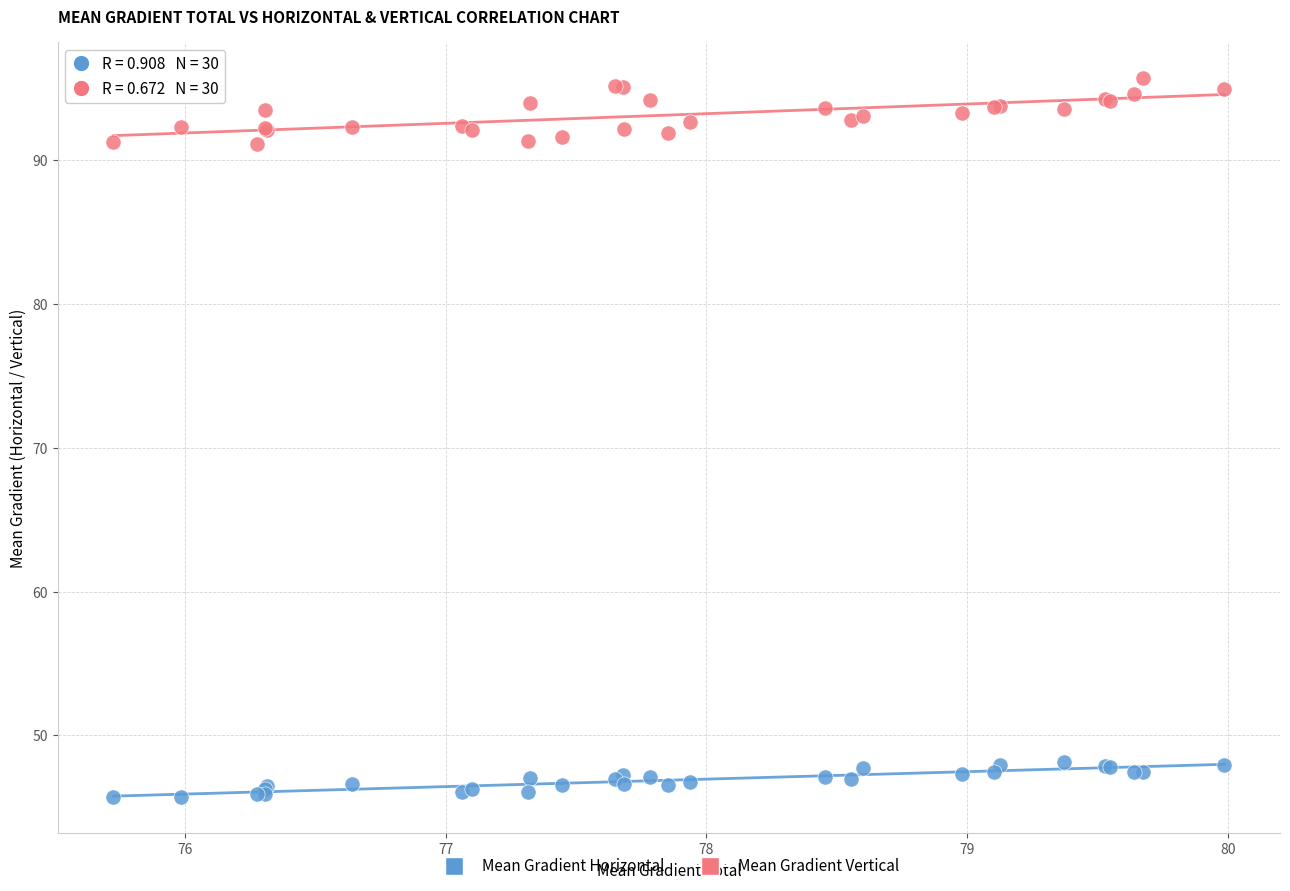

What are all the series names shown in the legend?

Mean Gradient Horizontal, Mean Gradient Vertical